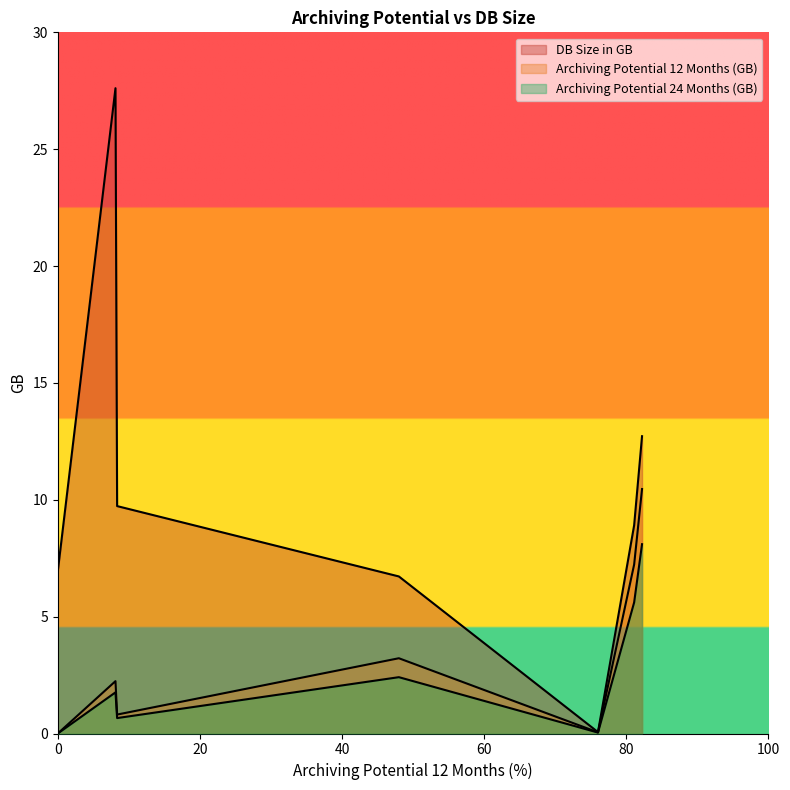

Which has a higher value, 8.12 or 0.0?

8.12